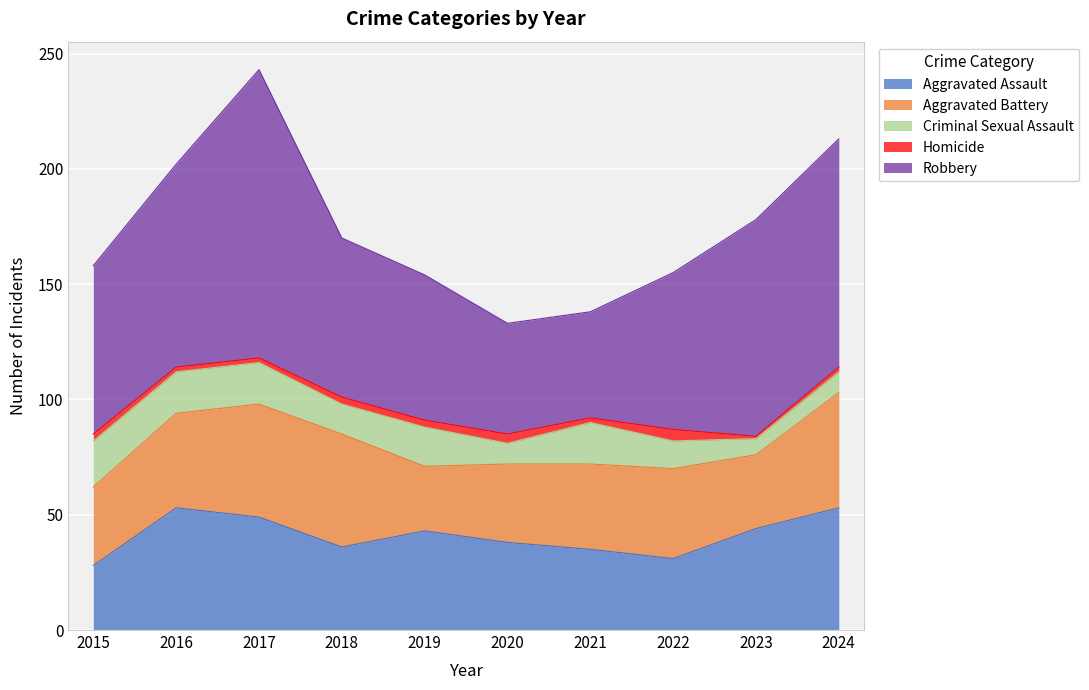

Is it true that Robbery equals 125 at 2017?

True